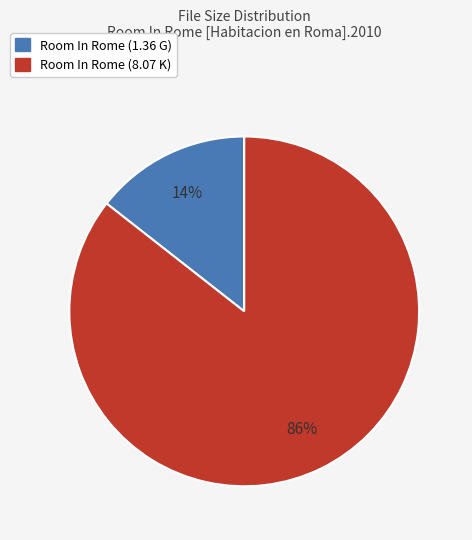

To the nearest percent, what percentage of the pie is Room In Rome (1.36 G)?

14%